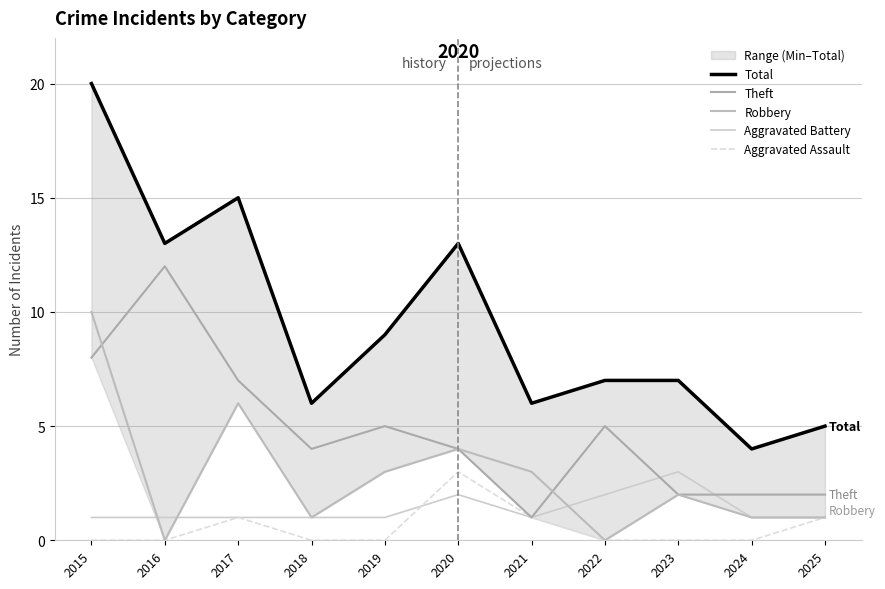

The value of Aggravated Assault at 2016 is 0. True or false?

True